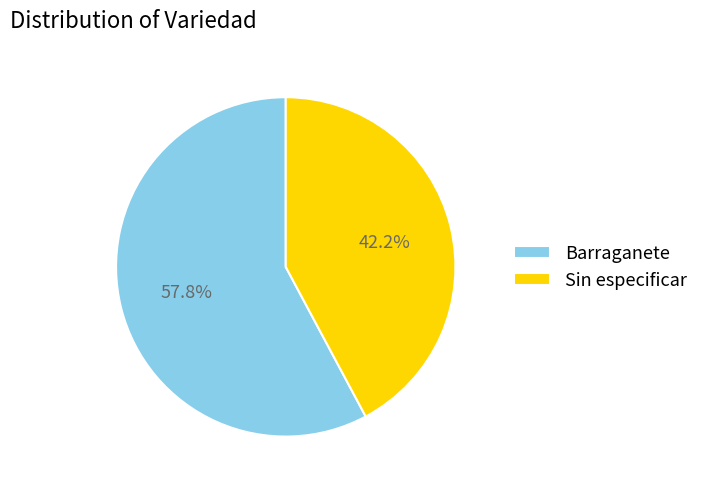

The Barraganete slice represents 70% of the pie. True or false?

False